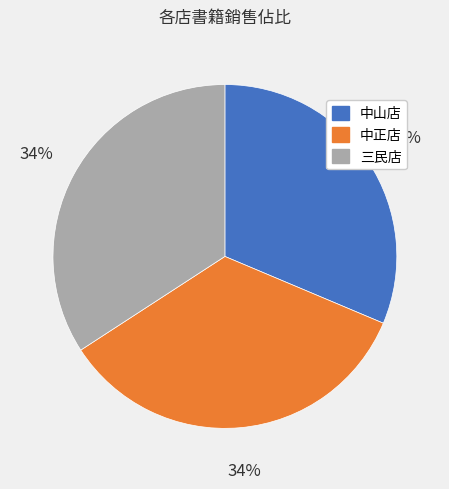

Is the sum of 三民店 and 中正店 greater than half?

Yes